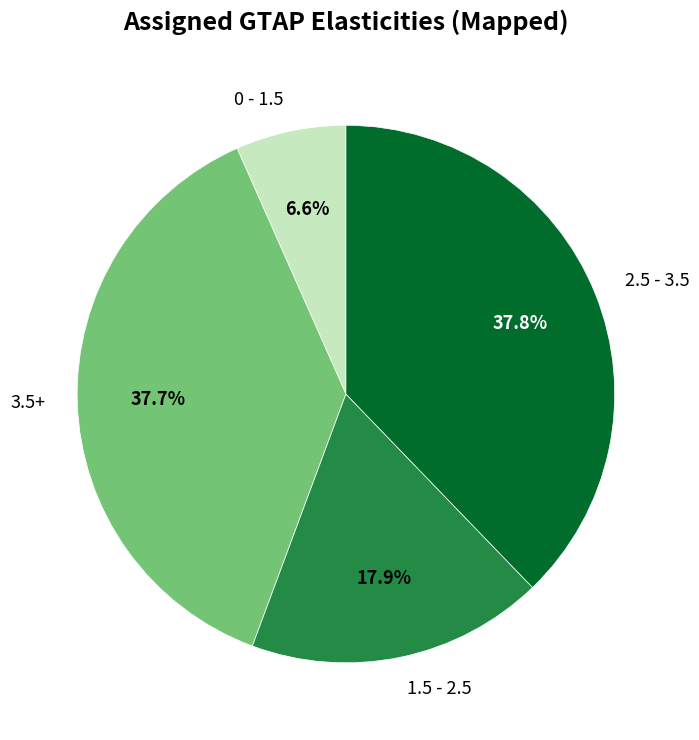

To the nearest percent, what is the difference between the largest and smallest slice percentages?

31%